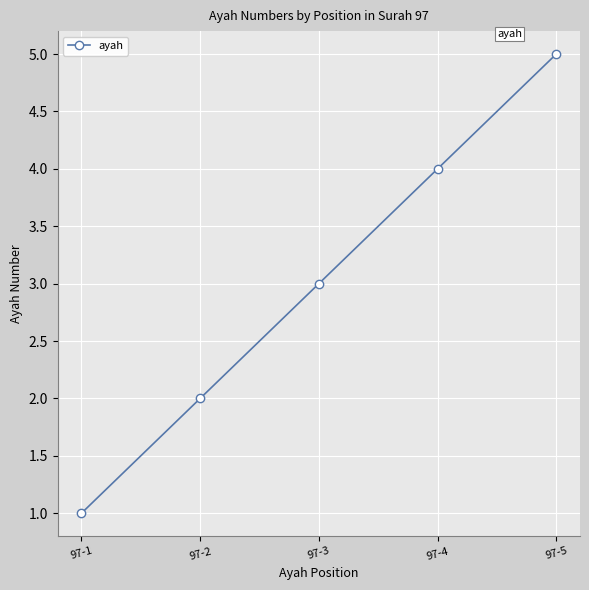

List the labels in order of value, smallest first.

97-1, 97-2, 97-3, 97-4, 97-5